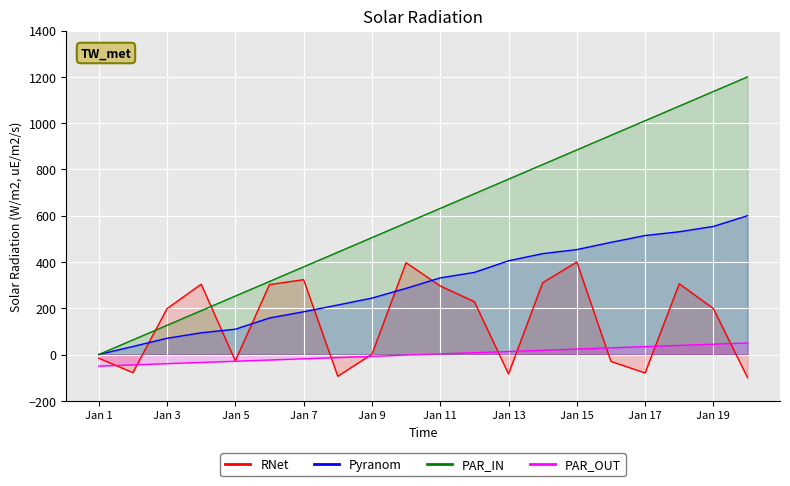

At which category is the sum across all series the highest?

2022-01-18